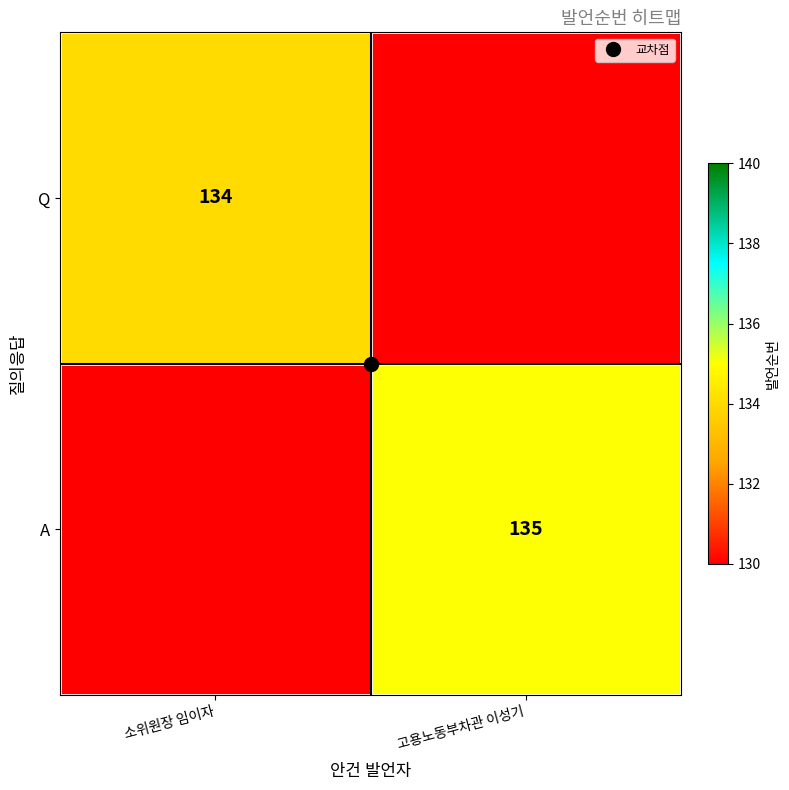

Between 소위원장 임이자 and 고용노동부차관 이성기, which series saw the biggest shift?

A